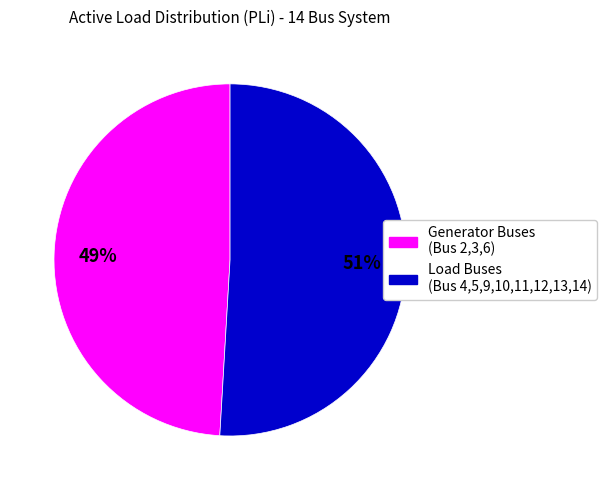

Does any single category account for the majority?

Yes